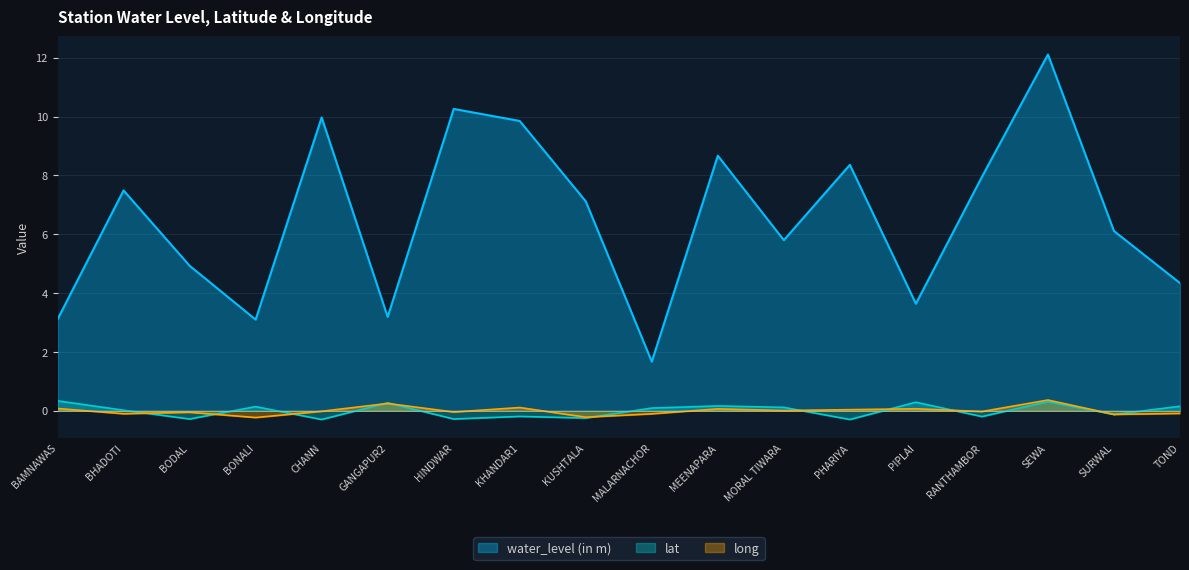

At how many categories does at least one series exceed 1?

18